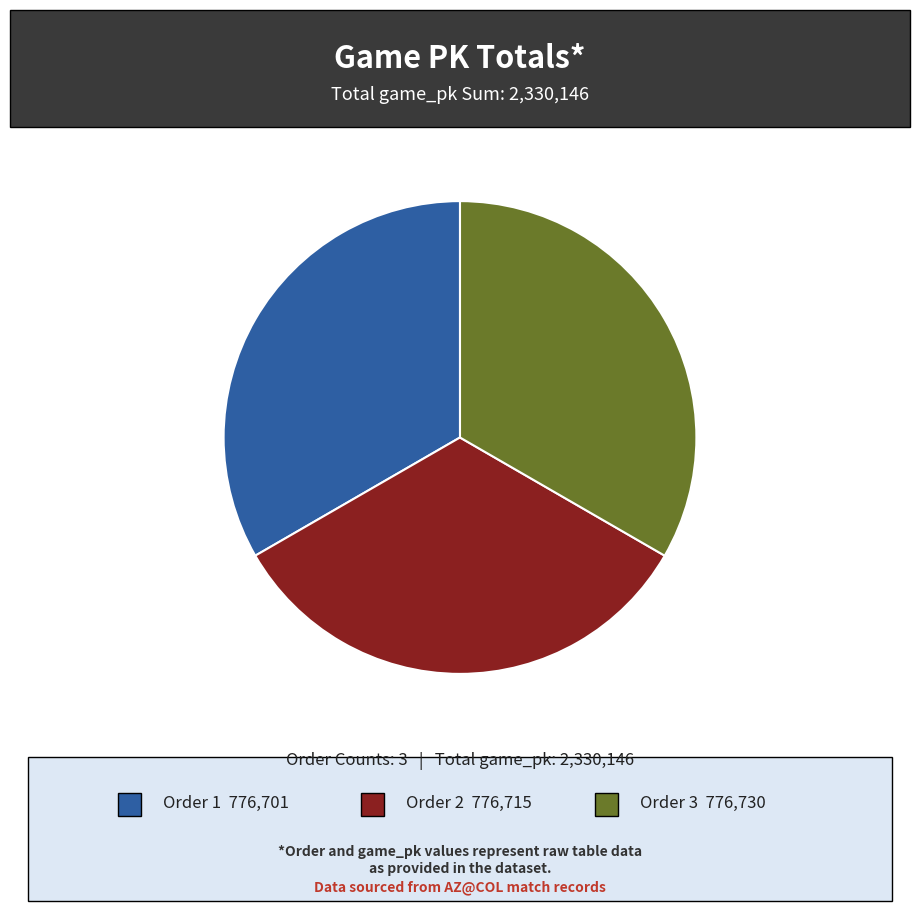

Does any single category account for the majority?

No